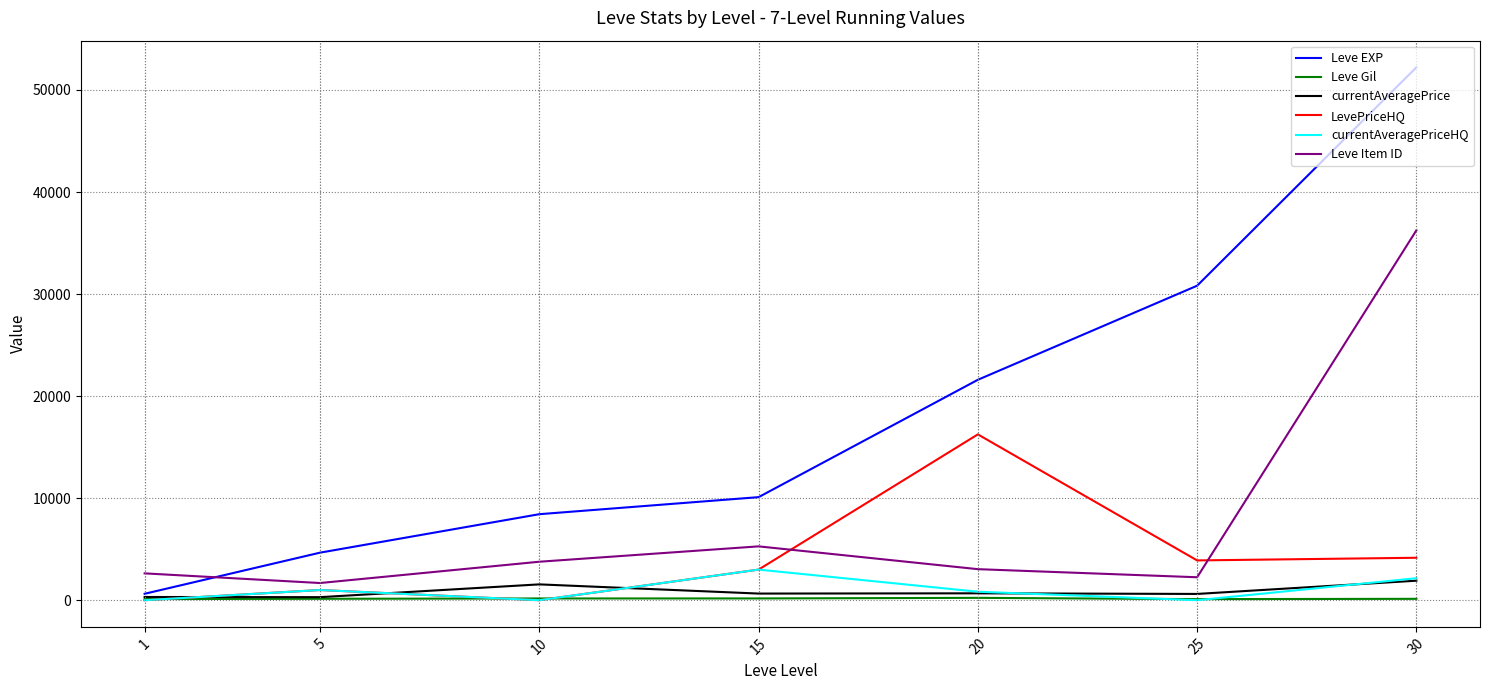

Which series has the widest spread of values?

Leve EXP